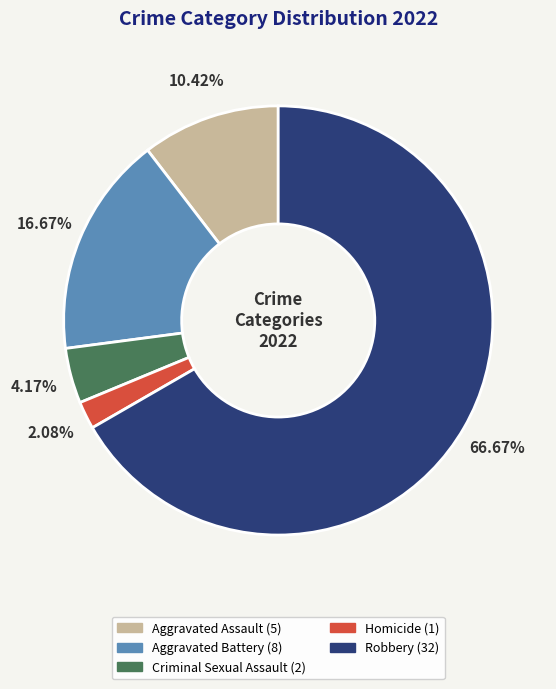

To the nearest percent, what percentage of the pie is Aggravated Assault?

10%